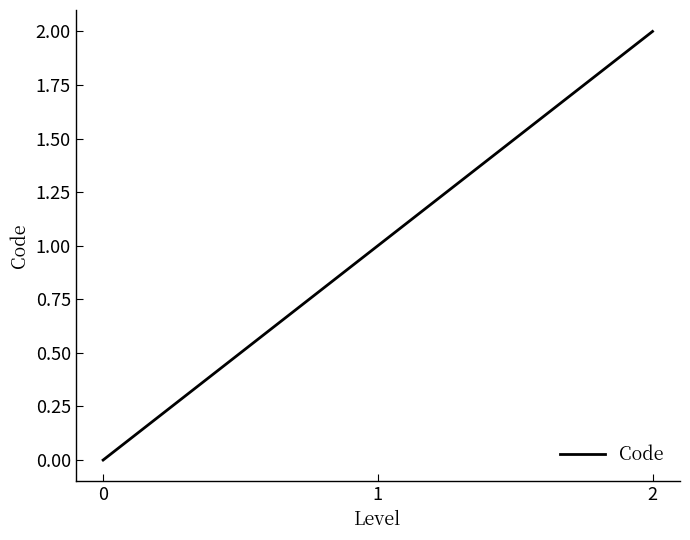

What is the difference between the values at 0 and 1?

1